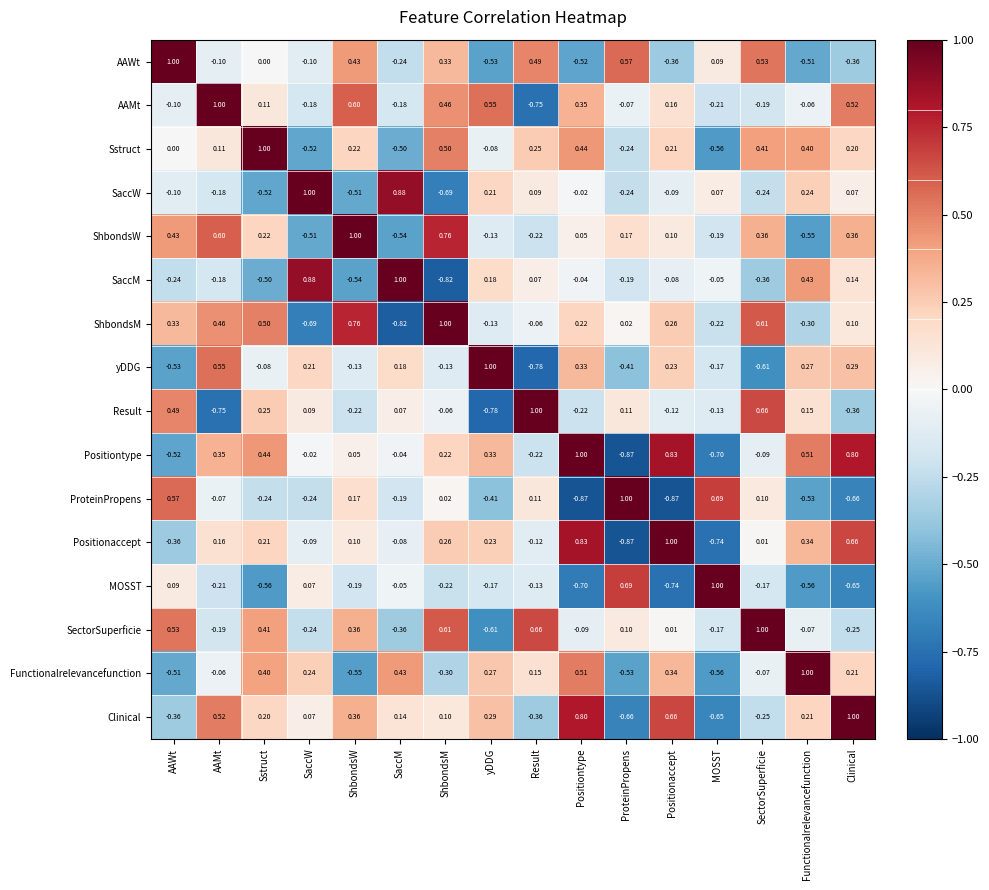

At which label does Positiontype reach its peak?

Positiontype